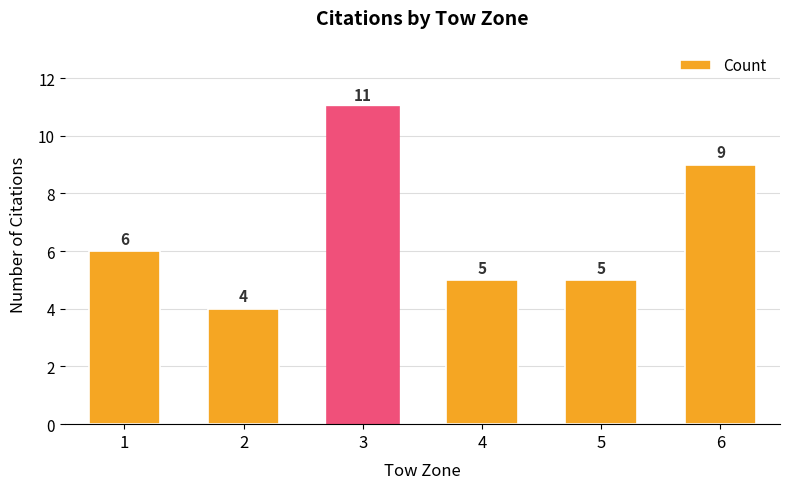

Are the bars grouped side by side (vs. stacked)?

No